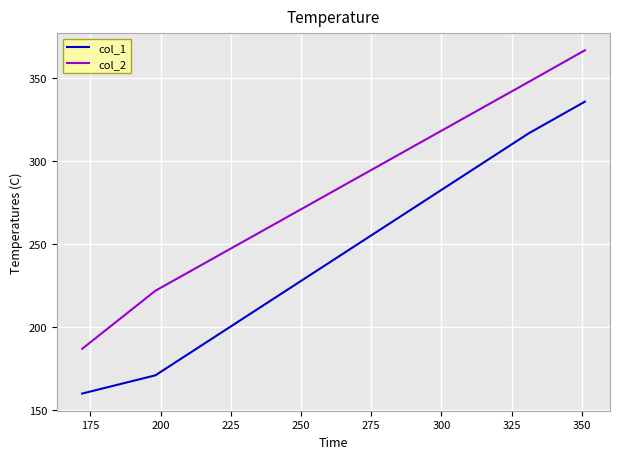

Which series has the widest spread of values?

col_2